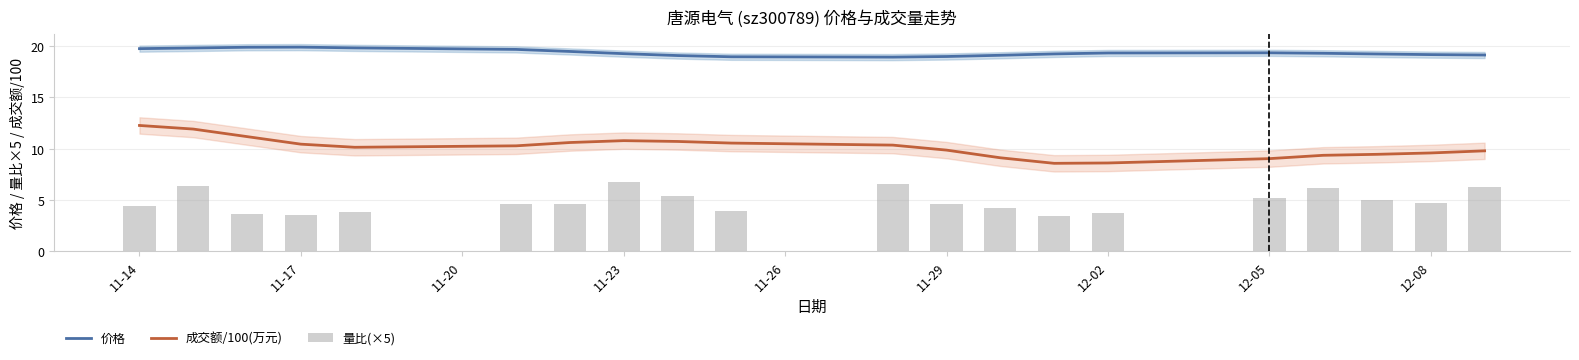

True or false: 成交额/100(万元) and 价格 cross at least once.

False